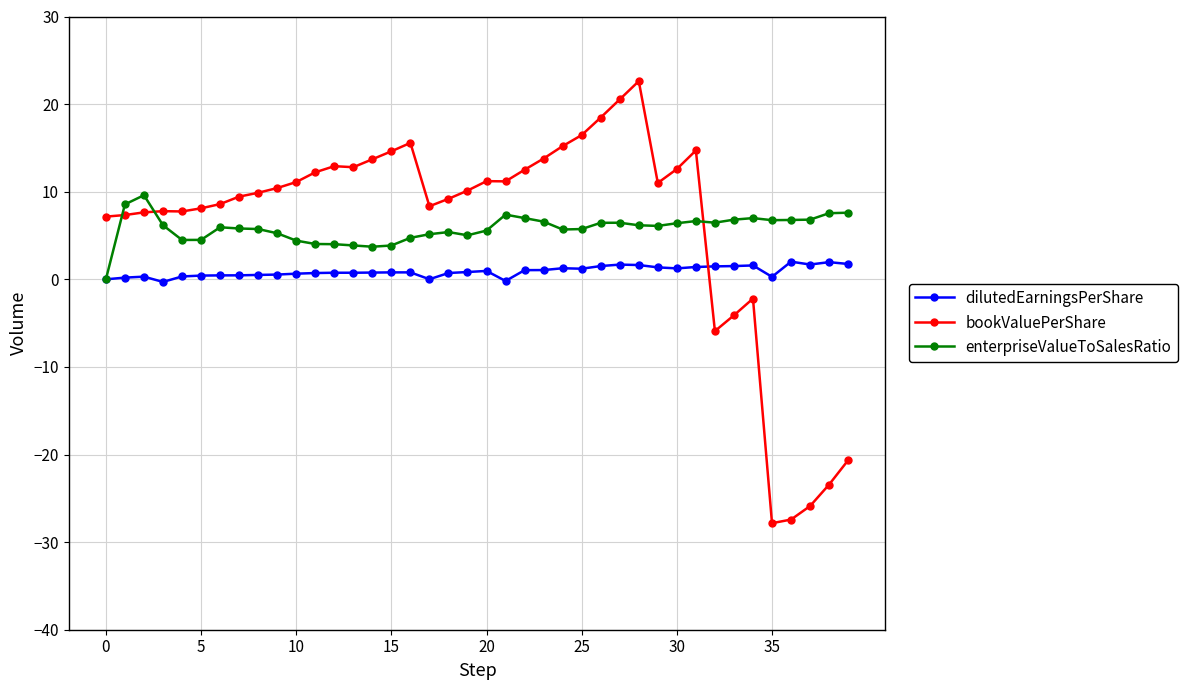

What is the value of the enterpriseValueToSalesRatio point at the 39th from the left?

7.5